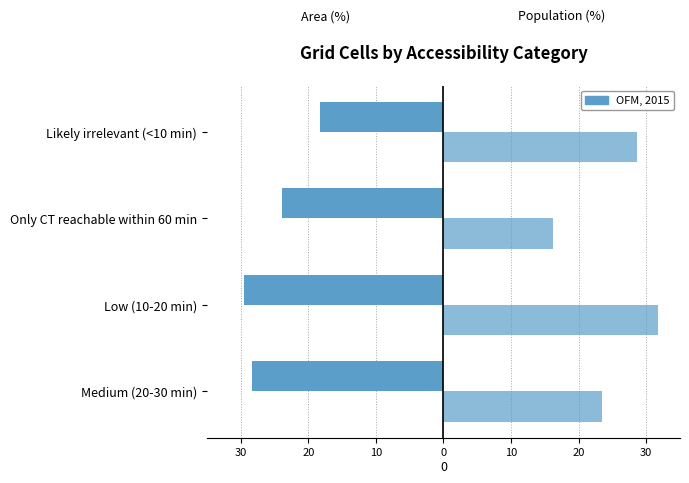

True or false: Population (%) has a value of 16.2 at Only CT reachable within 60 min.

True